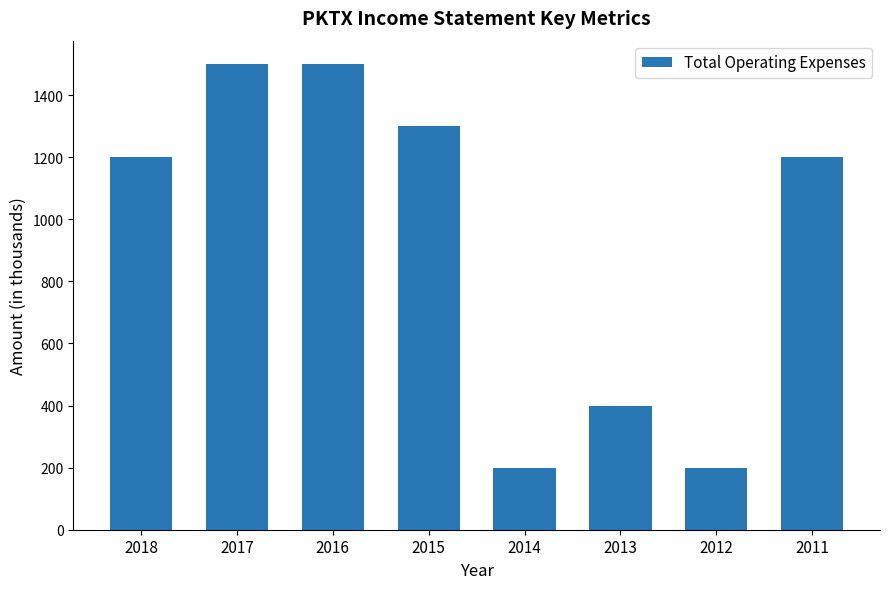

What is the greatest value displayed?

1500